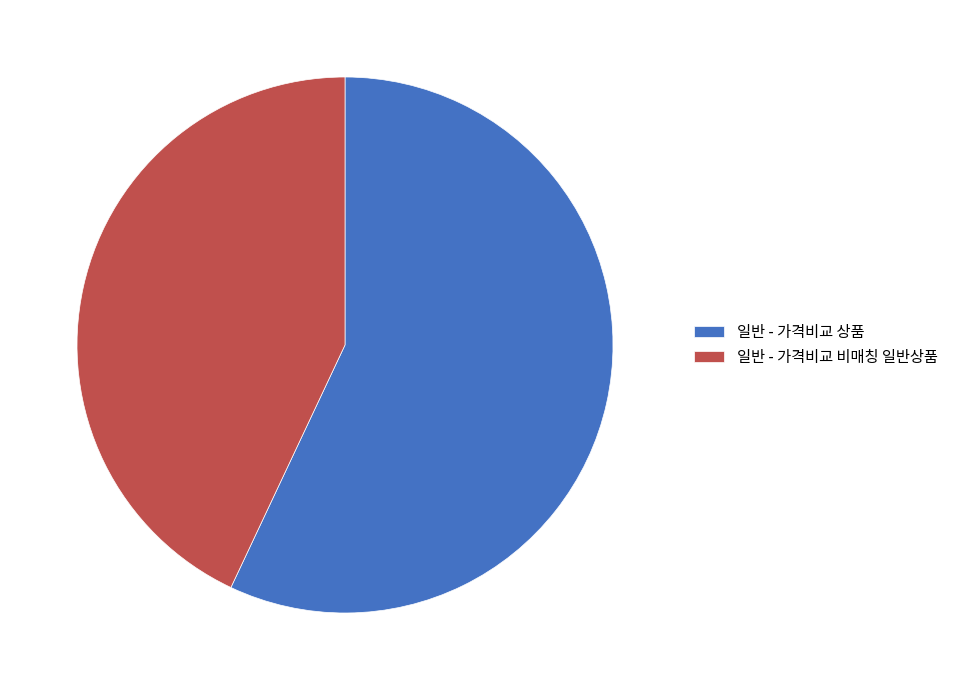

Count the number of slices in the pie.

2